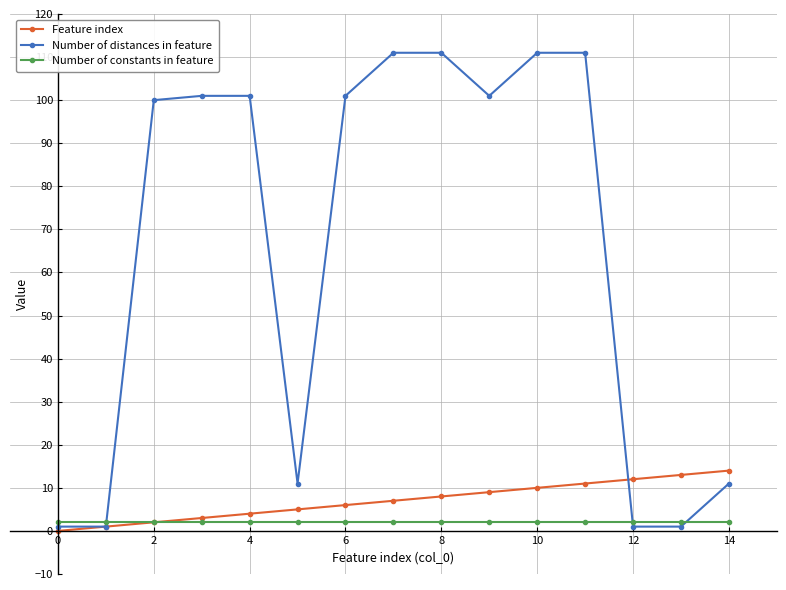

Which series has the largest total across all categories?

Number of distances in feature